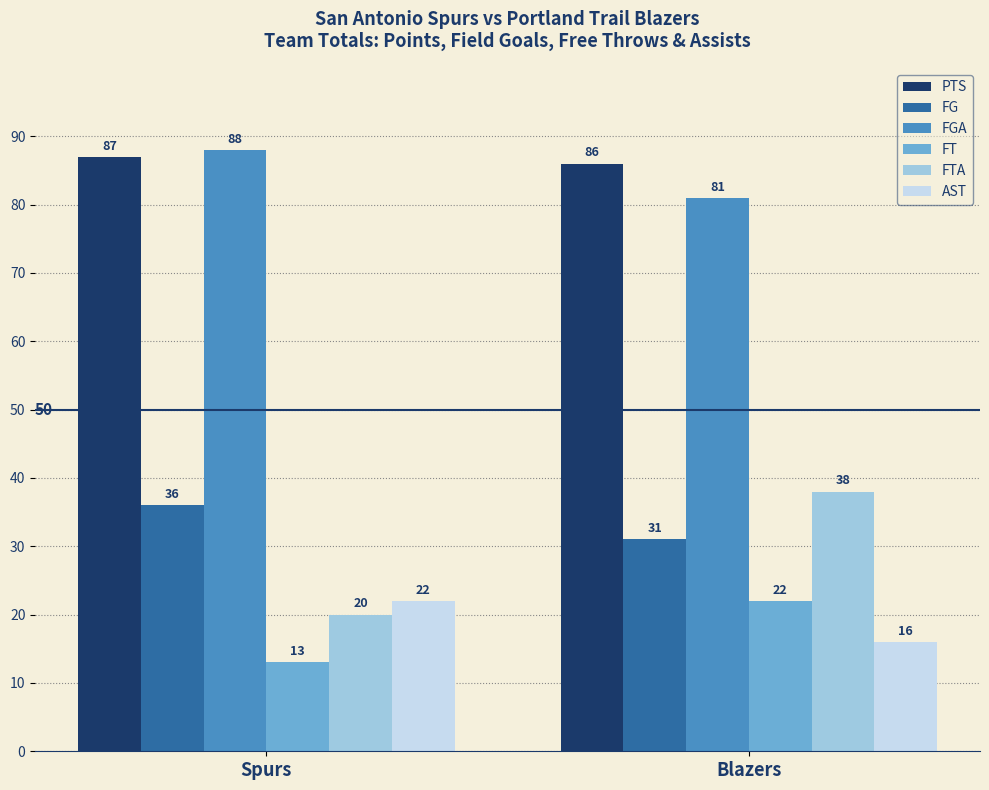

Reading right to left, transcribe all the data shown in this chart.

PTS: Blazers=86	Spurs=87
FG: Blazers=31	Spurs=36
FGA: Blazers=81	Spurs=88
FT: Blazers=22	Spurs=13
FTA: Blazers=38	Spurs=20
AST: Blazers=16	Spurs=22